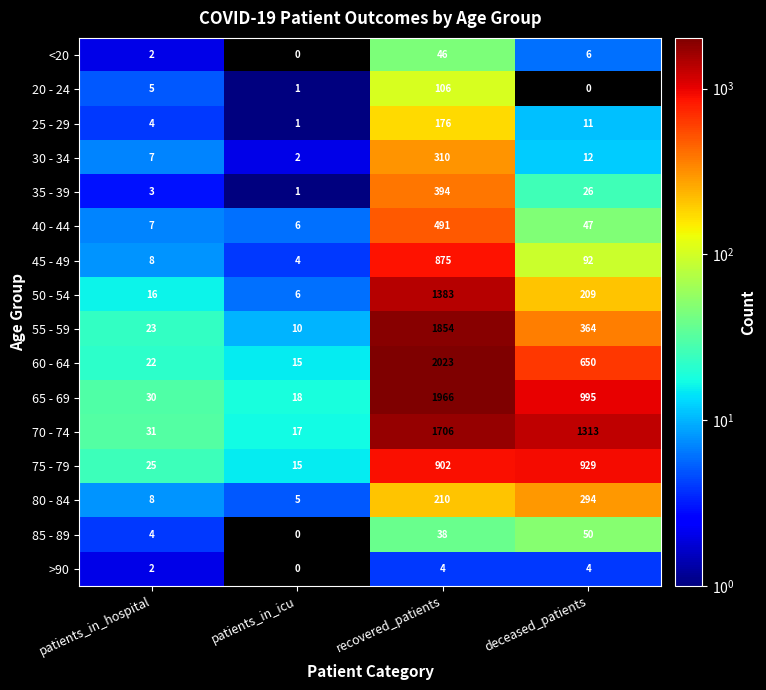

Which series has the widest spread of values?

60 - 64